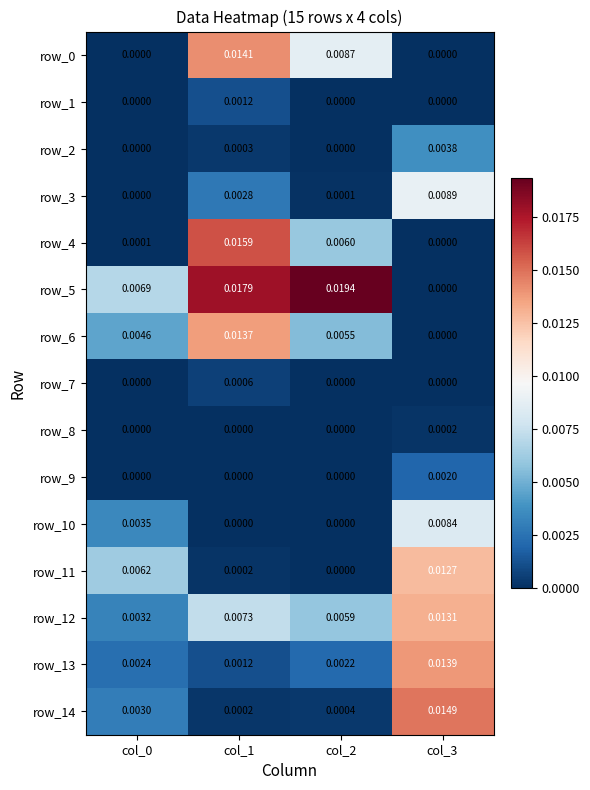

Is the value of row_1 at col_0 greater than the value of row_8 at col_3?

No